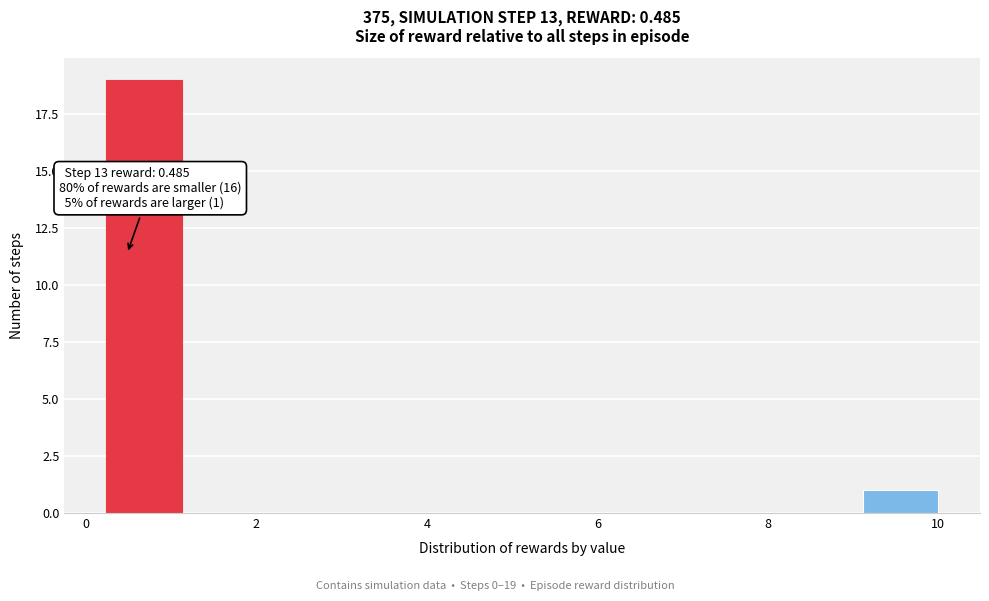

Which range on the x-axis has the tallest bar?

0.2 to 1.2